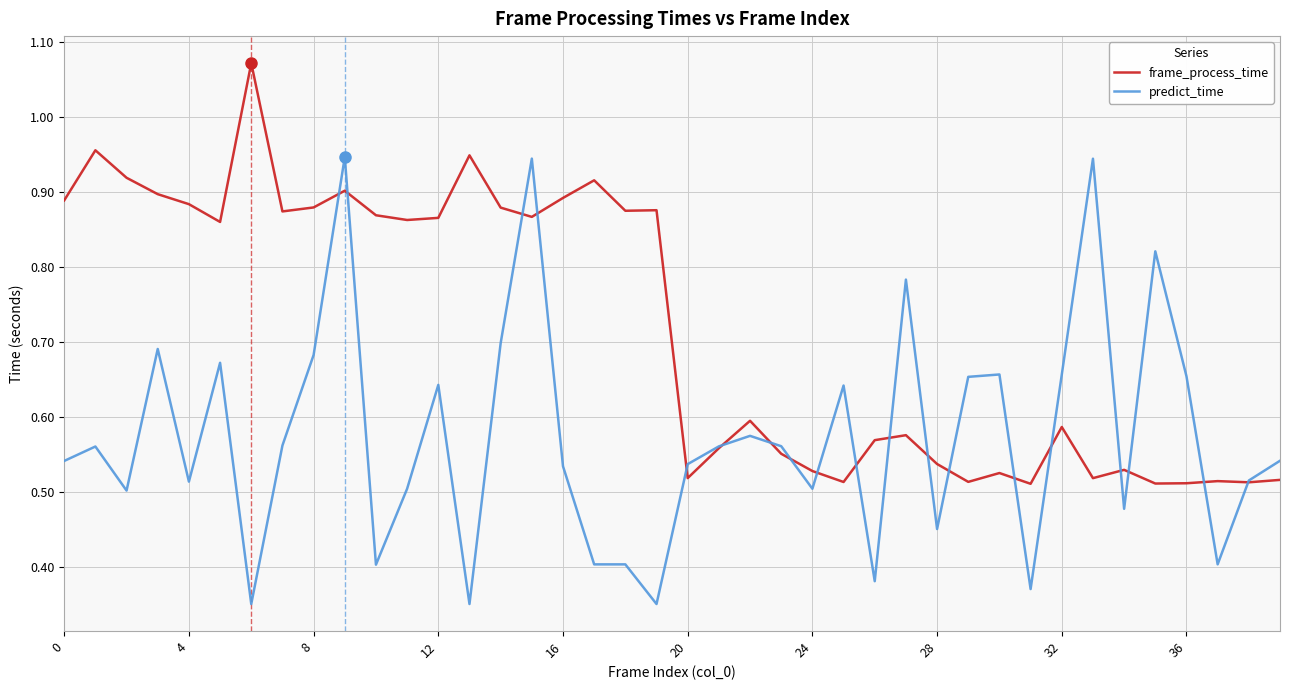

Which series has the largest total across all categories?

frame_process_time